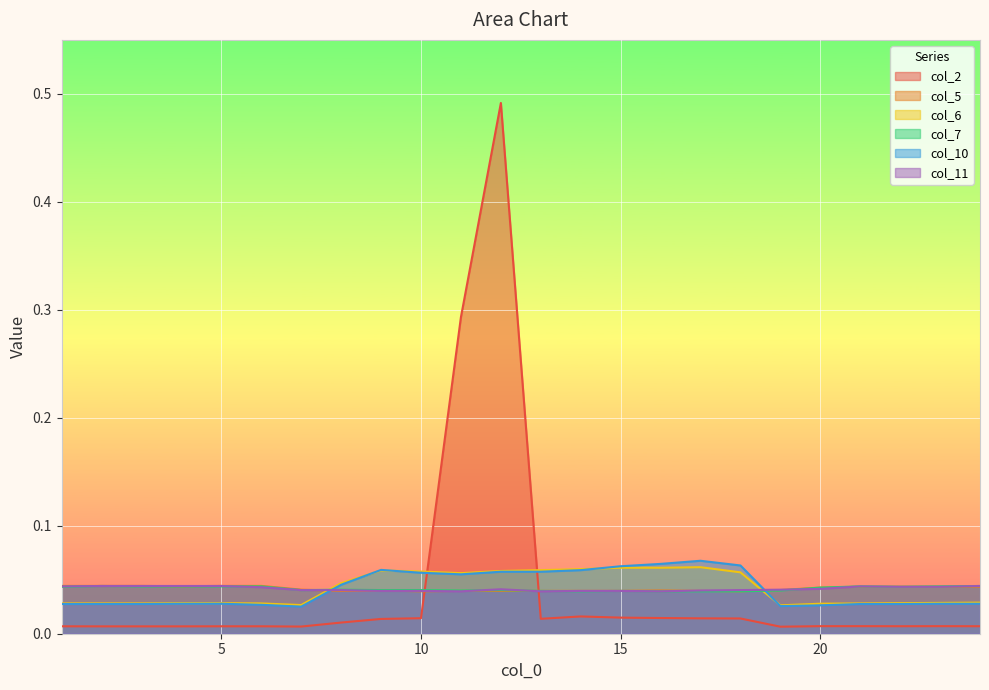

At how many categories does at least one series exceed 0?

24